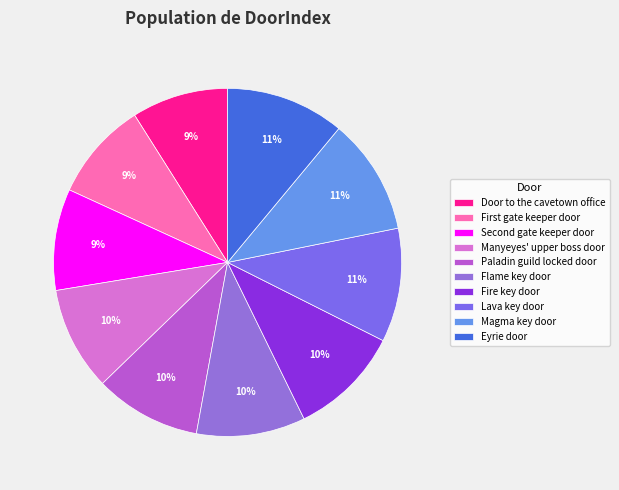

Between Lava key door and Flame key door, which is larger?

Lava key door